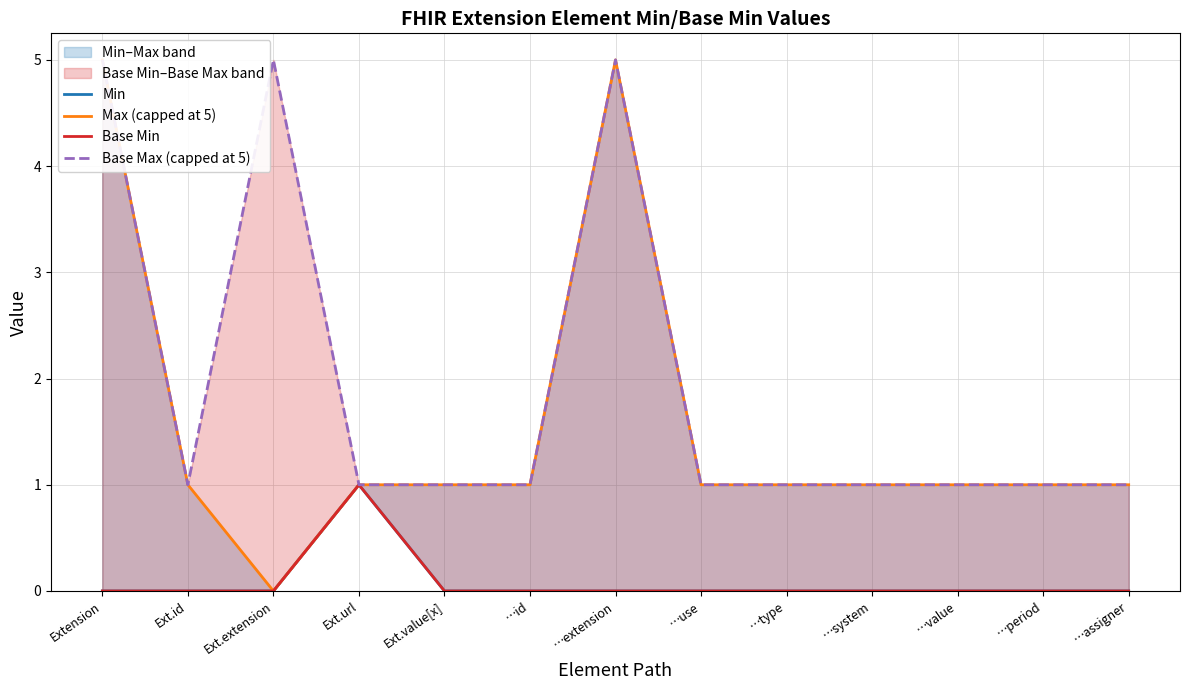

True or false: Max (capped at 5) has more than 2 interior local peaks.

False